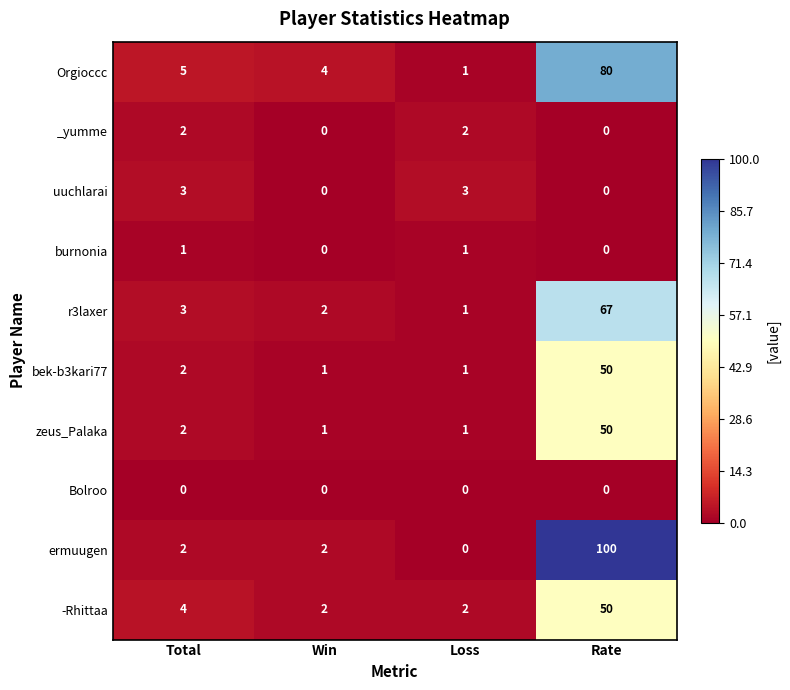

What is the difference between the highest and lowest values at Win?

4